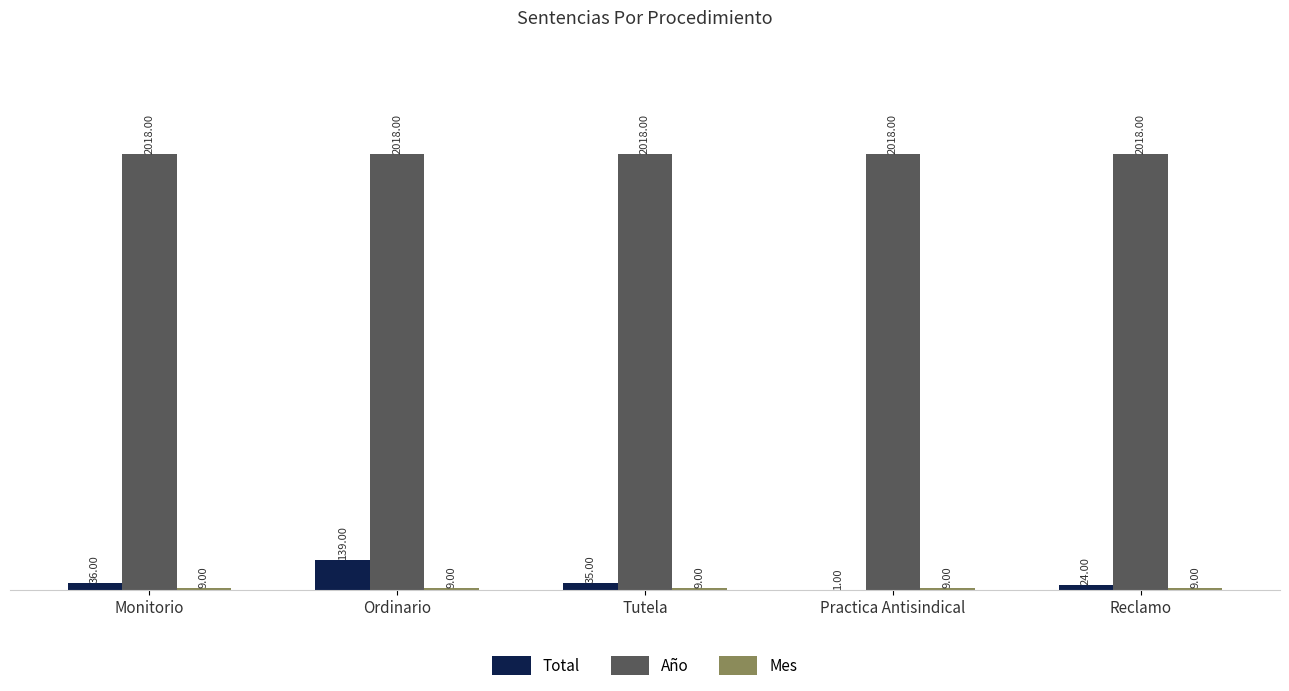

What is the total value across all series at Ordinario?

2166